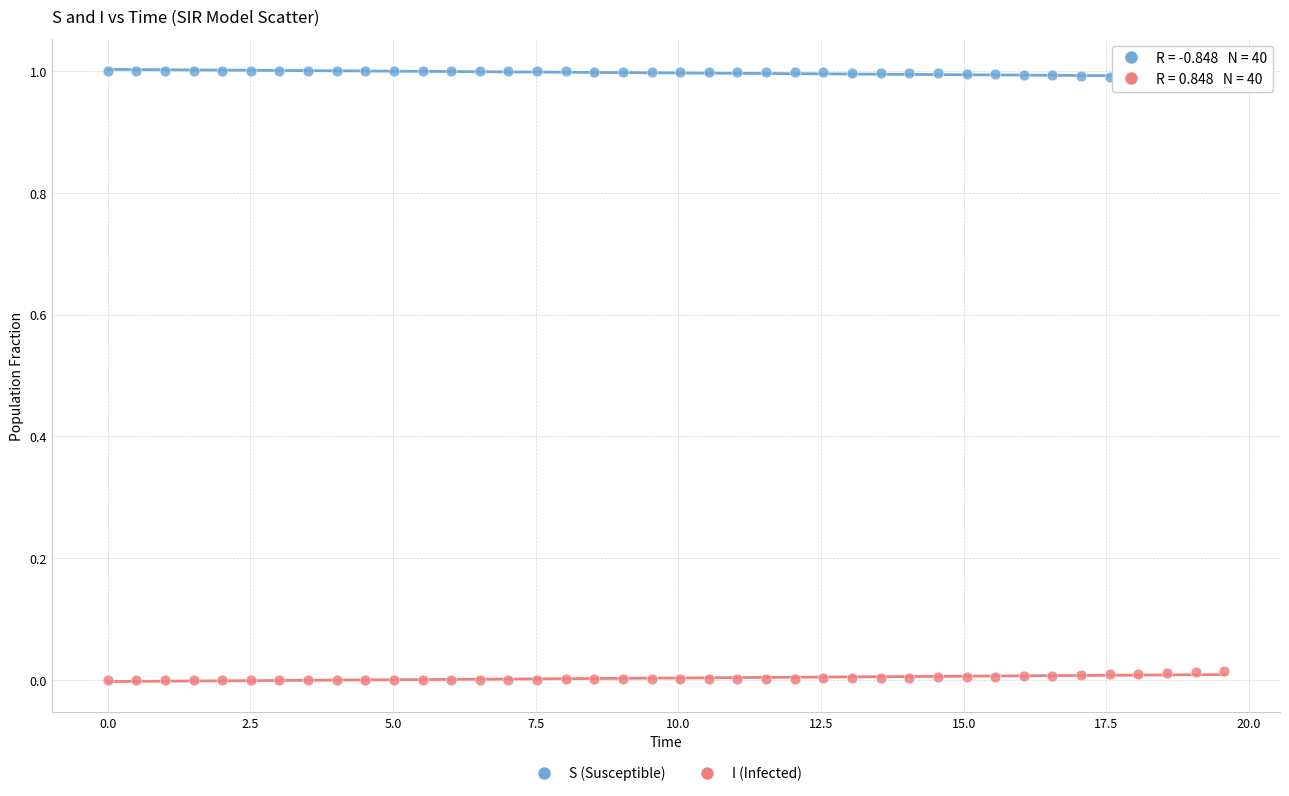

What is the X range (max minus min) for the scatter plot?

19.6